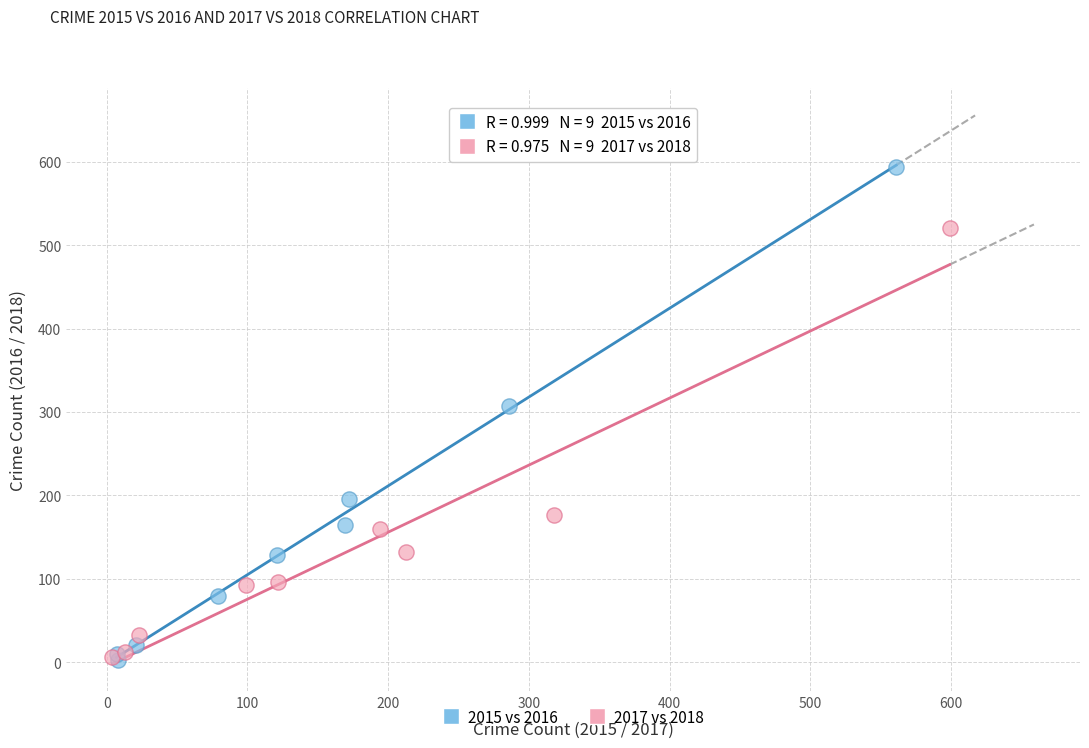

Which series reaches the maximum Y coordinate?

2015 vs 2016